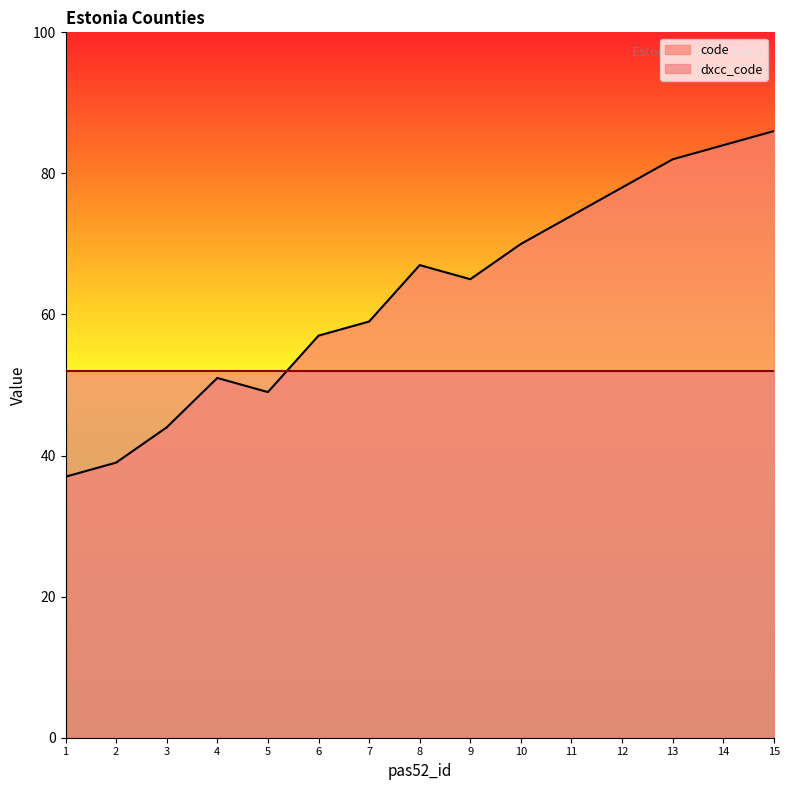

Which category has the lowest value across all series?

1